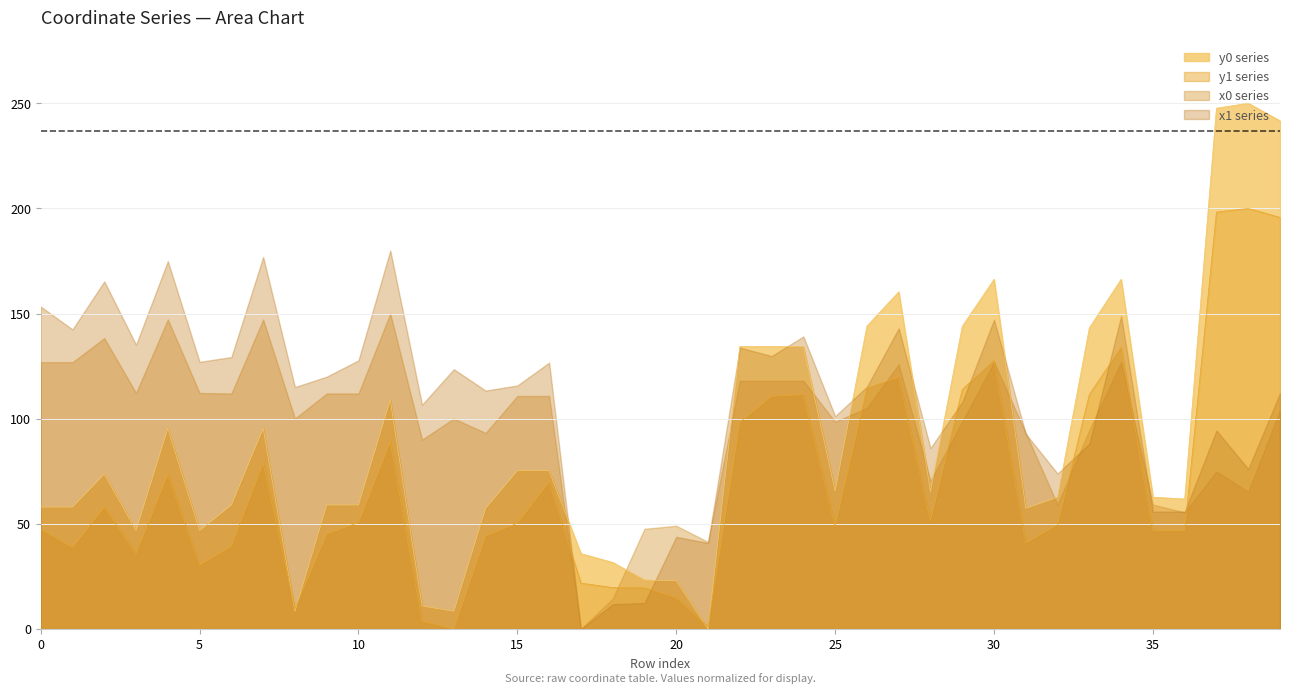

What is the maximum value shown in the chart?

250.0